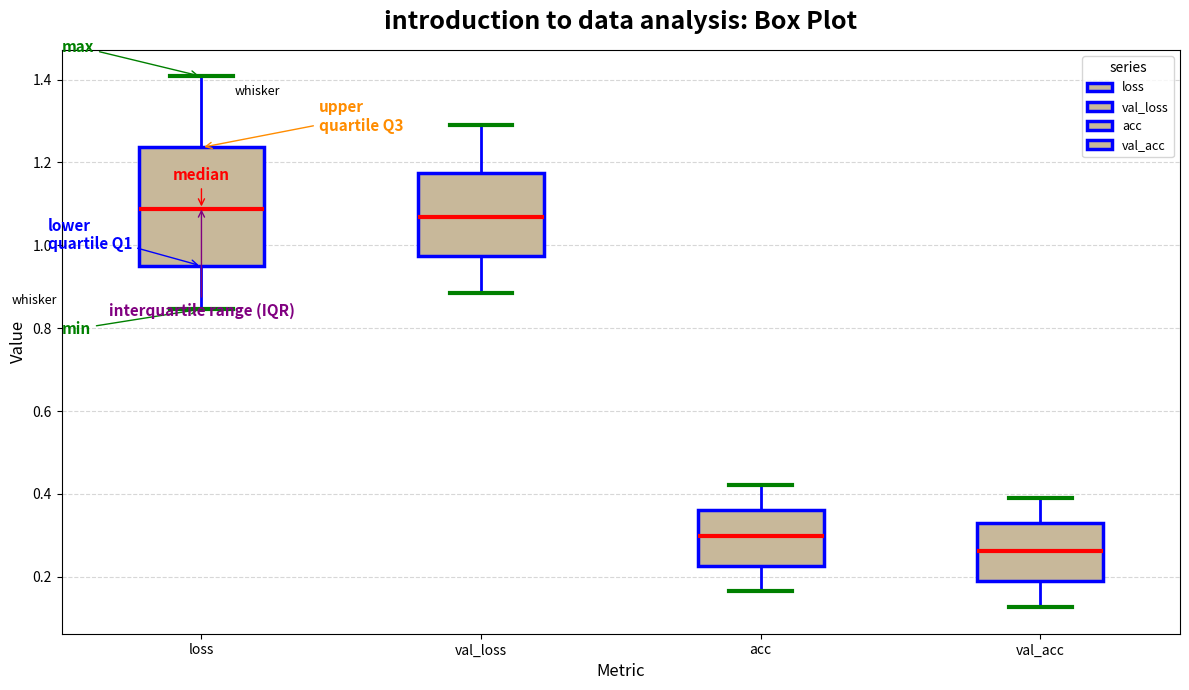

Reading left to right, read every box against the y-axis: the position of its median line, the range the box covers, and the ends of its whiskers. The values are not printed on the chart, so give them approximately, as read against the axis.

loss: median 1.08, box 0.96 to 1.24, whiskers 0.84 to 1.40
val_loss: median 1.06, box 0.98 to 1.18, whiskers 0.88 to 1.30
acc: median 0.30, box 0.22 to 0.36, whiskers 0.16 to 0.42
val_acc: median 0.26, box 0.18 to 0.34, whiskers 0.12 to 0.40